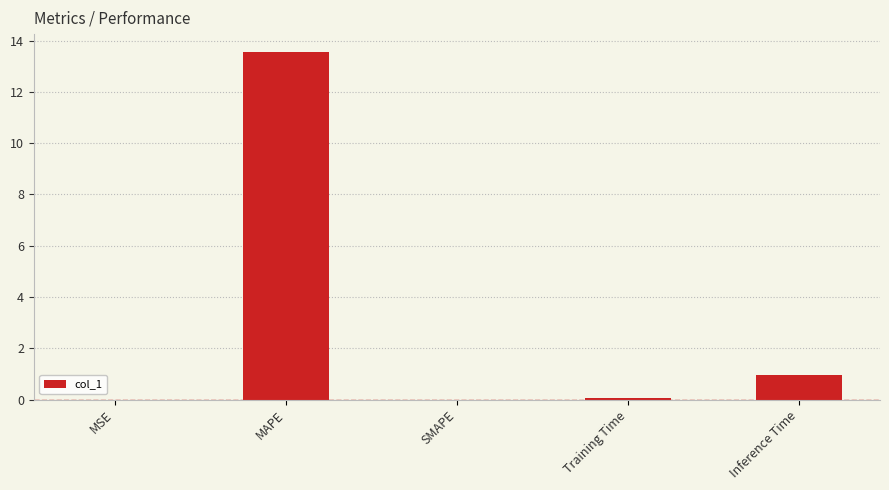

What is the sum of all values?

14.6